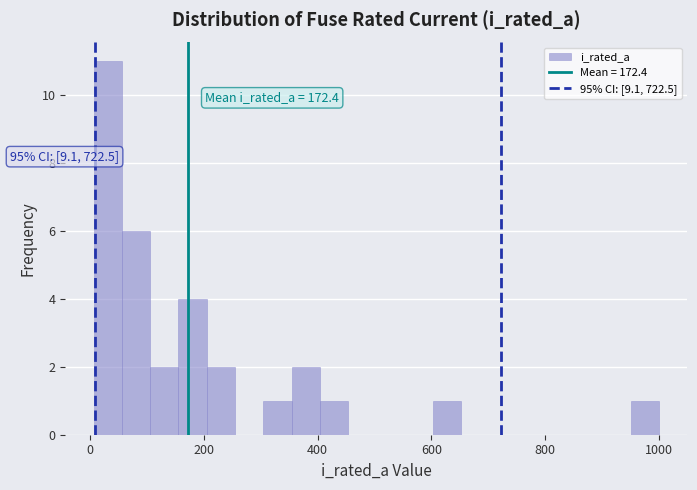

Read against the x-axis, roughly where is the centre of the tallest bar?

40